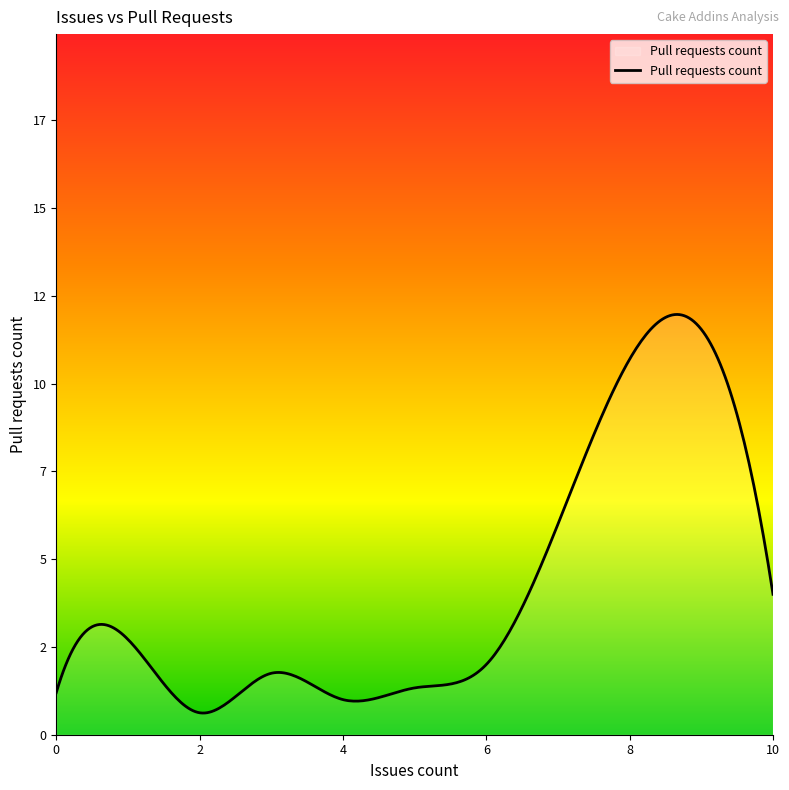

True or false: there are more than 0 points higher than both neighbors.

True